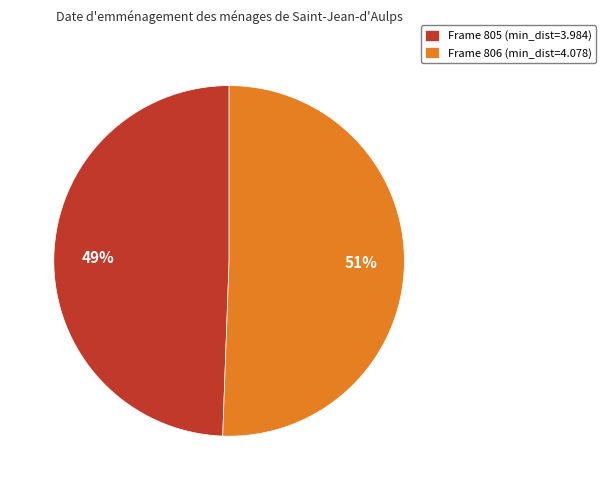

Do Frame 805 (min_dist=3.984) and Frame 806 (min_dist=4.078) together represent more than half of the pie?

Yes